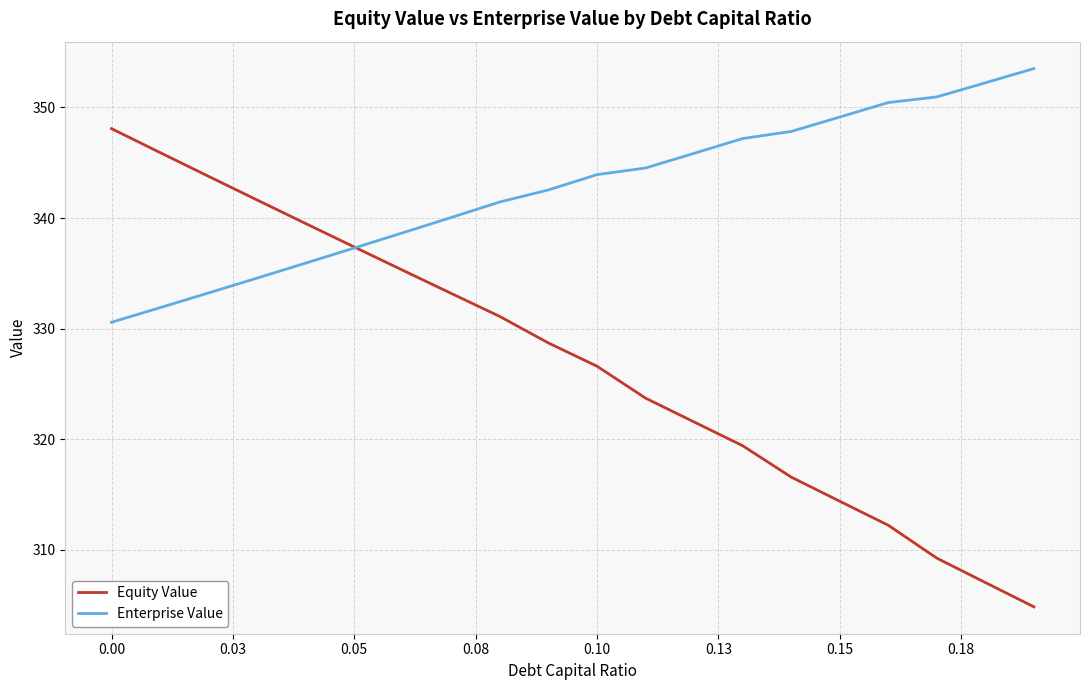

Which series has the widest spread of values?

Equity Value